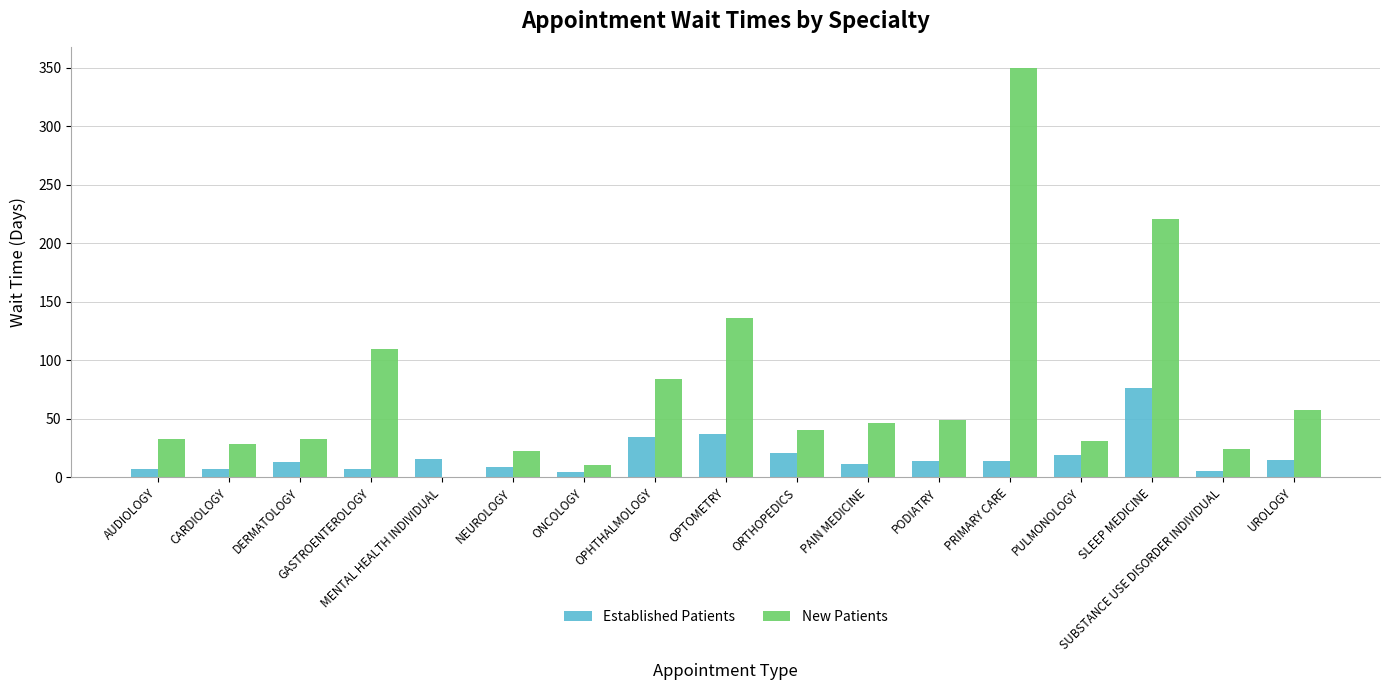

What is the sum of all New Patients values?

1279.1